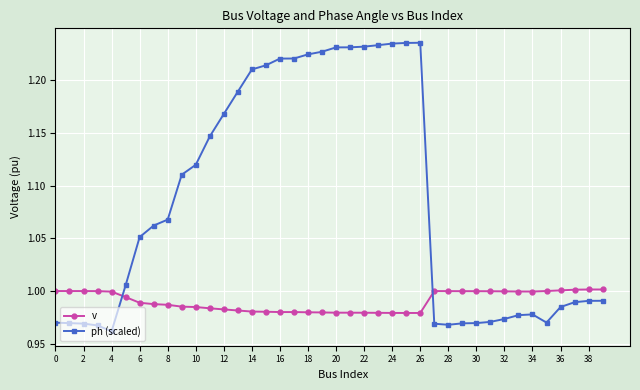

True or false: ph (scaled) has more than 0 points higher than both neighbors.

True